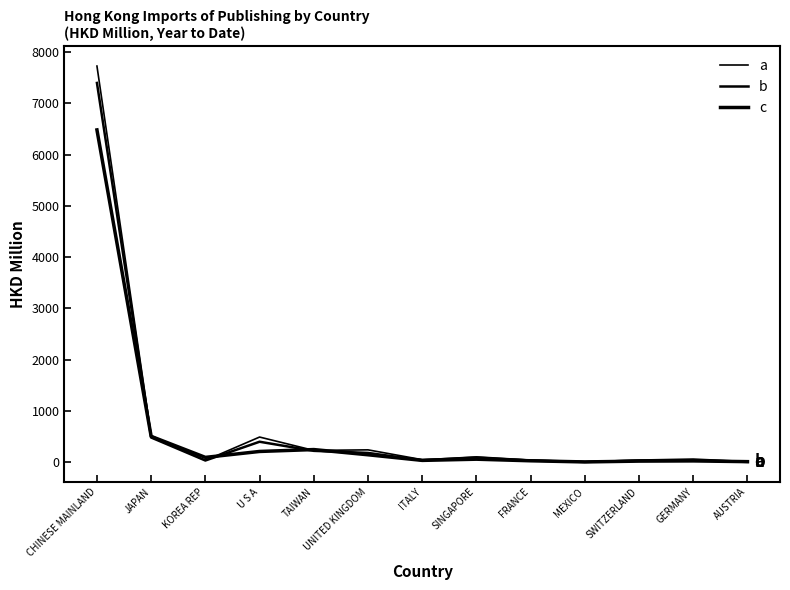

True or false: c and b cross at least once.

True